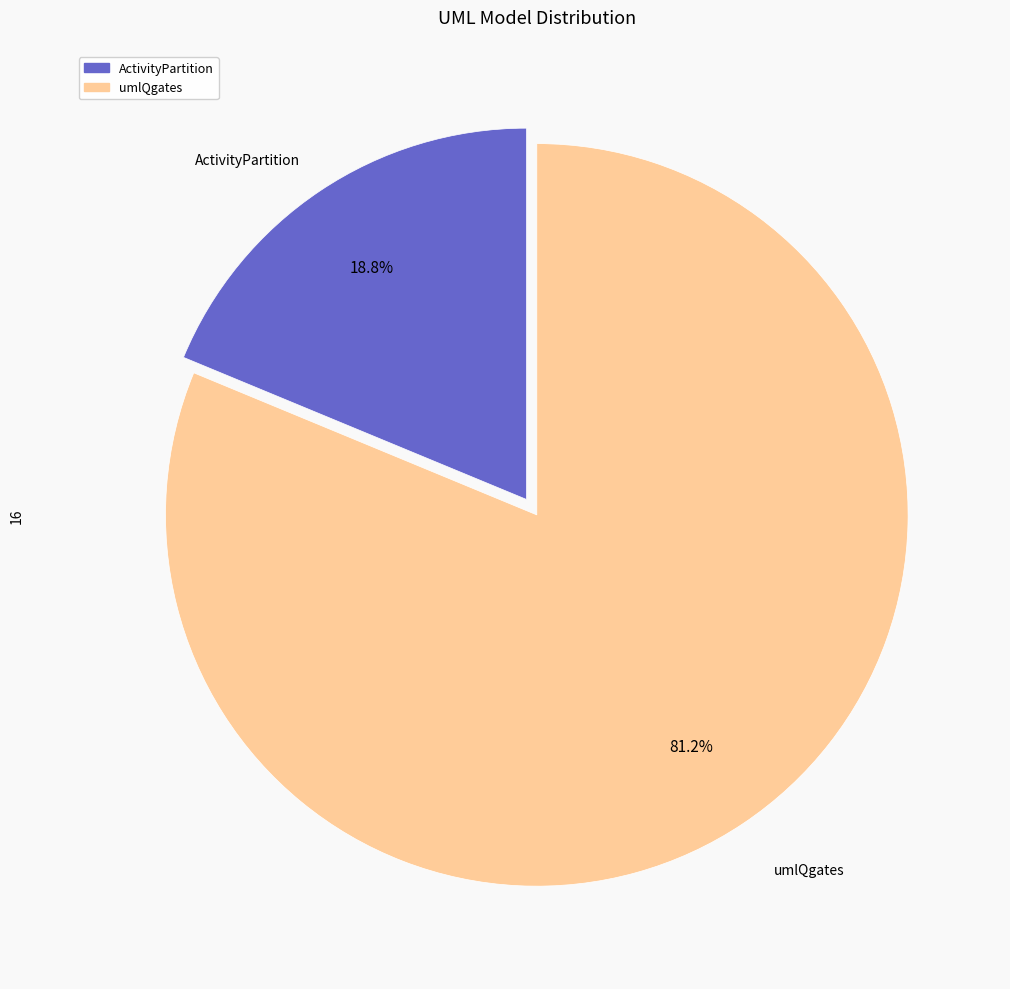

Which slice is the largest?

umlQgates